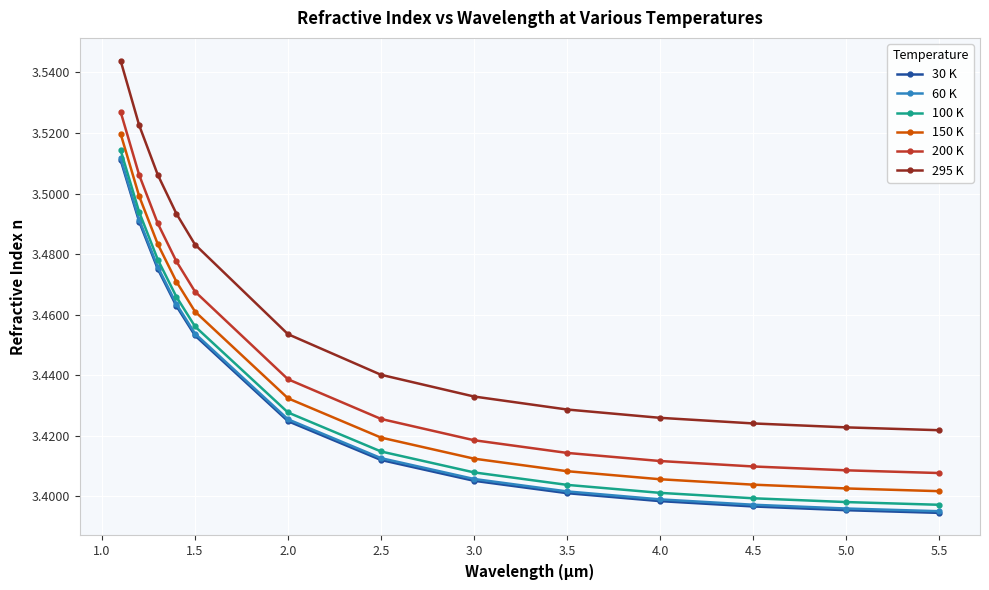

At how many categories does at least one series exceed 3?

13